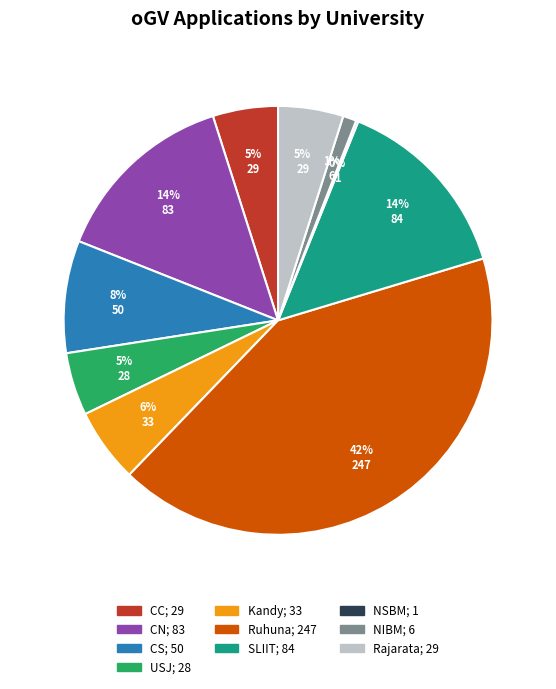

Combined, do CS and Kandy account for over 50%?

No